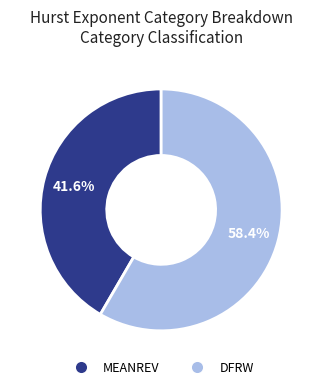

Count the number of slices in the pie.

2